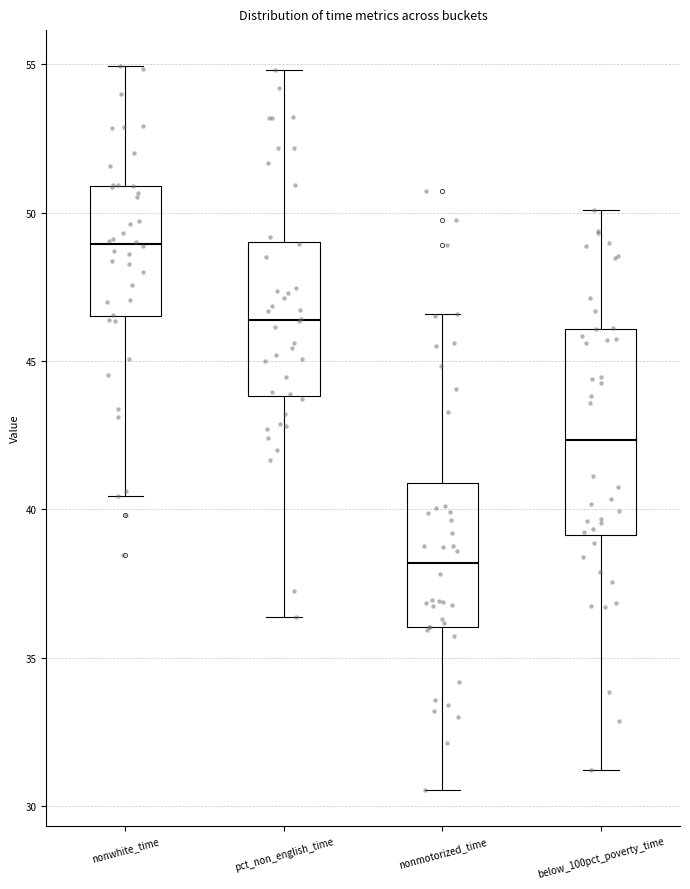

Reading left to right, read every box against the y-axis: the position of its median line, the range the box covers, and the ends of its whiskers. The values are not printed on the chart, so give them approximately, as read against the axis.

nonwhite_time: median 49.0, box 46.5 to 51.0, whiskers 40.5 to 55.0
pct_non_english_time: median 46.5, box 44.0 to 49.0, whiskers 36.5 to 55.0
nonmotorized_time: median 38.0, box 36.0 to 41.0, whiskers 30.5 to 46.5
below_100pct_poverty_time: median 42.5, box 39.0 to 46.0, whiskers 31.0 to 50.0